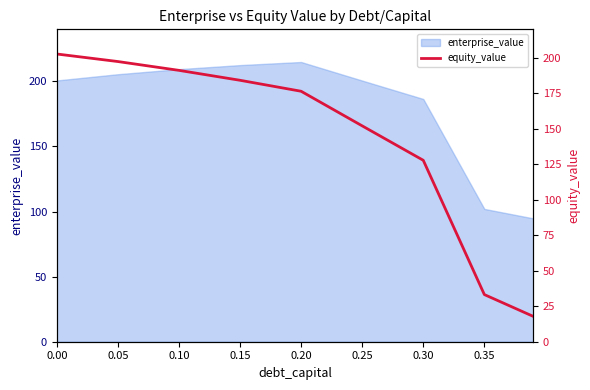

The value of enterprise_value at 0.20 is 214.9. True or false?

True